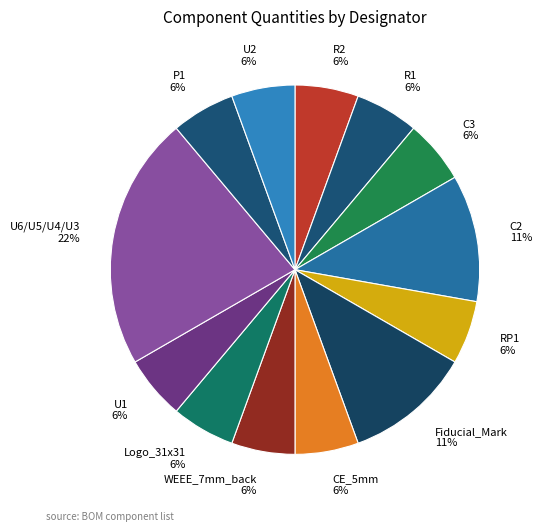

What is the ratio of the value at R2 to the value at Logo_31x31?

1.0